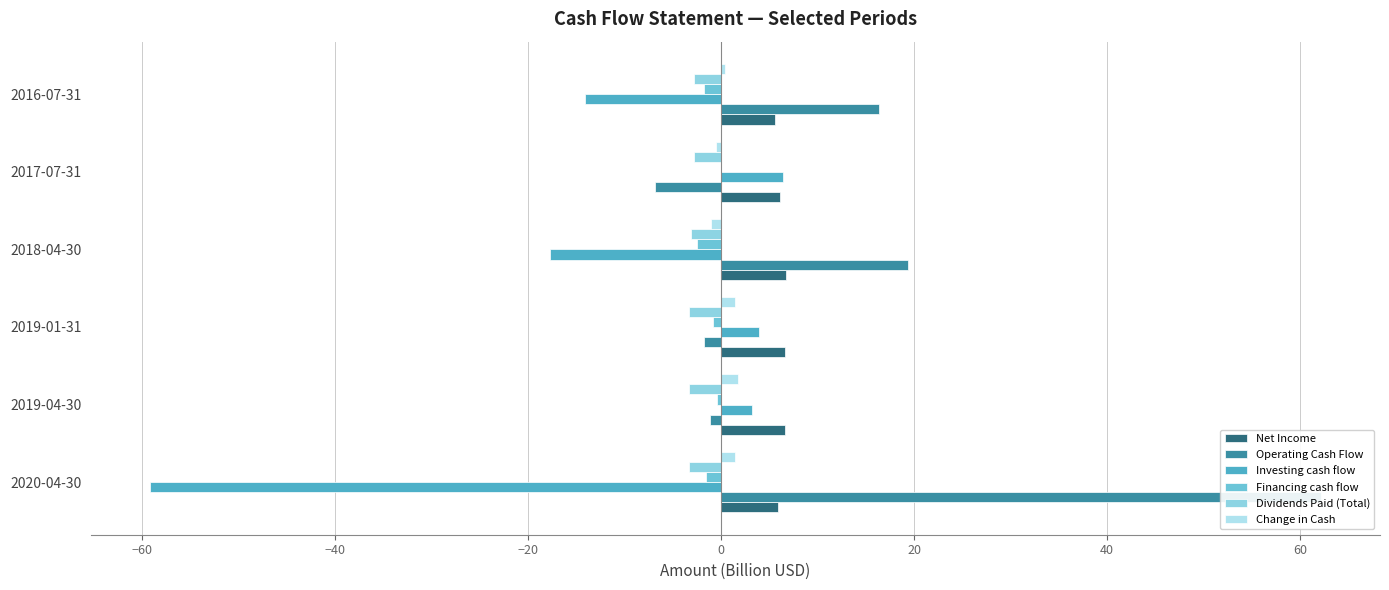

What is the highest value of the Change in Cash series?

1.8